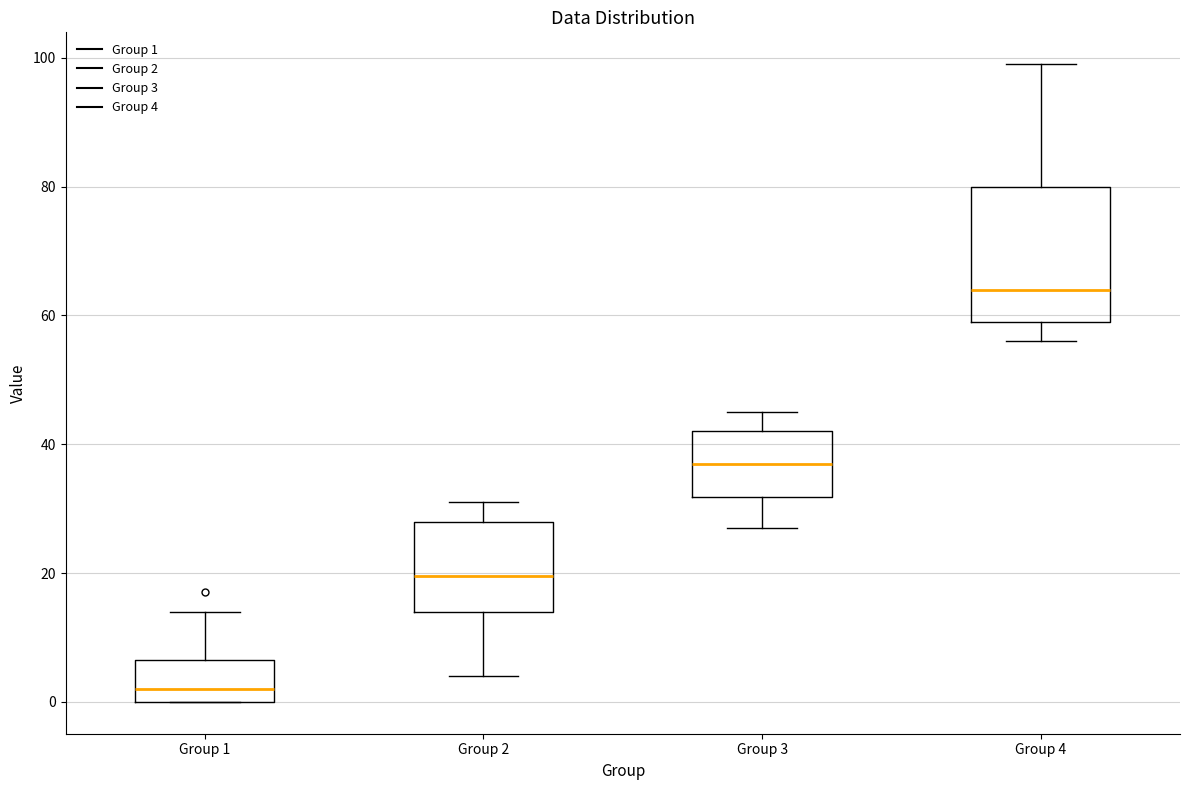

Comparing the boxes themselves (not the whiskers), which one is the tallest?

Group 4